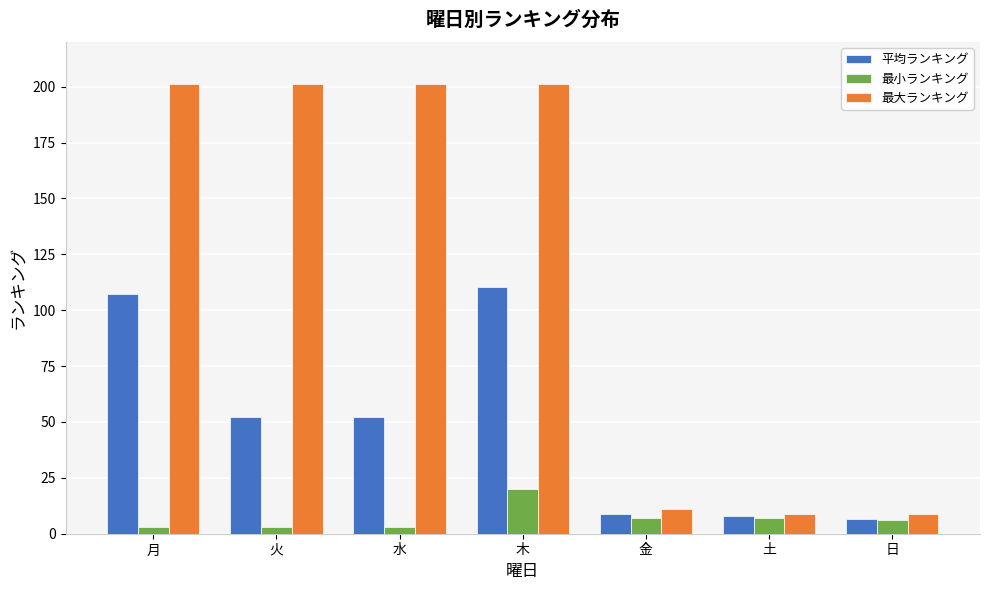

Is it true that 平均ランキング equals 8.8 at 金?

True